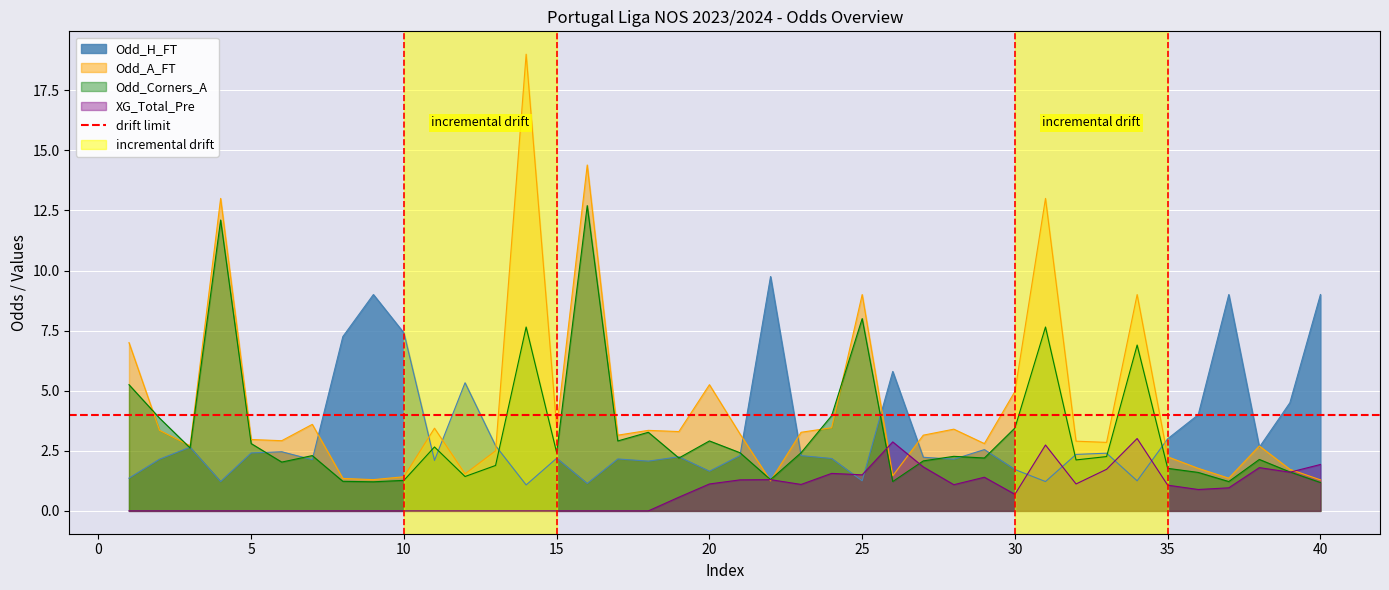

Reading right to left, transcribe all the data shown in this chart.

Odd_H_FT: 9.0	4.5	2.6	9.0	4.0	3.0	1.2	2.4	2.4	1.2	1.7	2.5	2.1	2.2	5.8	1.2	2.2	2.3	9.8	2.3	1.6	2.2	2.1	2.2	1.1	2.2	1.1	2.7	5.3	2.1	7.4	9.0	7.2	2.1	2.5	2.4	1.2	2.6	2.1	1.4
Odd_A_FT: 1.3	1.7	2.7	1.4	1.8	2.2	9.0	2.9	2.9	13.0	5.0	2.8	3.4	3.1	1.5	9.0	3.5	3.3	1.2	3.2	5.2	3.3	3.4	3.1	14.4	3.5	19.0	2.5	1.5	3.4	1.4	1.3	1.4	3.6	2.9	3.0	13.0	2.7	3.4	7.0
Odd_Corners_A: 1.2	1.6	2.1	1.2	1.6	1.8	6.9	2.3	2.1	7.7	3.5	2.2	2.3	2.1	1.2	8.0	4.0	2.4	1.3	2.4	2.9	2.2	3.3	2.9	12.7	2.4	7.7	1.9	1.4	2.7	1.3	1.2	1.2	2.3	2.0	2.8	12.1	2.6	3.9	5.2
XG_Total_Pre: 1.9	1.6	1.8	1.0	0.9	1.1	3.0	1.7	1.1	2.7	0.7	1.4	1.1	1.8	2.9	1.5	1.6	1.1	1.3	1.3	1.1	0.6	0.0	0.0	0.0	0.0	0.0	0.0	0.0	0.0	0.0	0.0	0.0	0.0	0.0	0.0	0.0	0.0	0.0	0.0